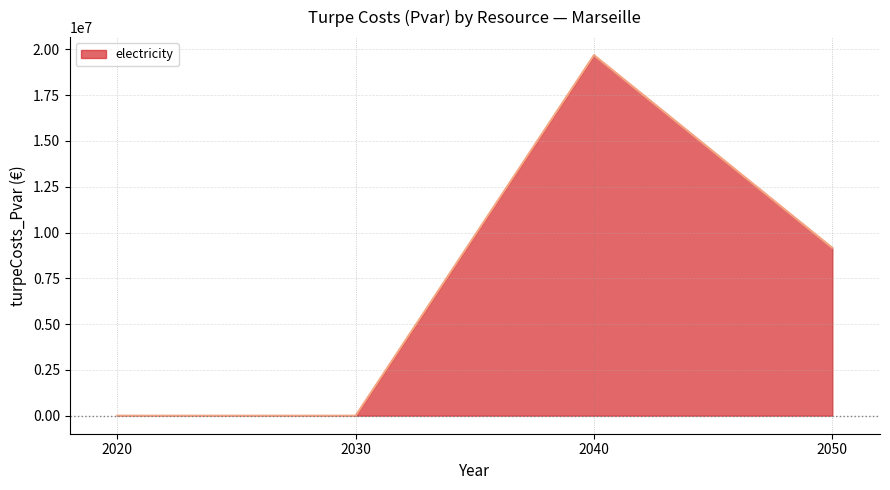

How many categories are shown in the chart?

4